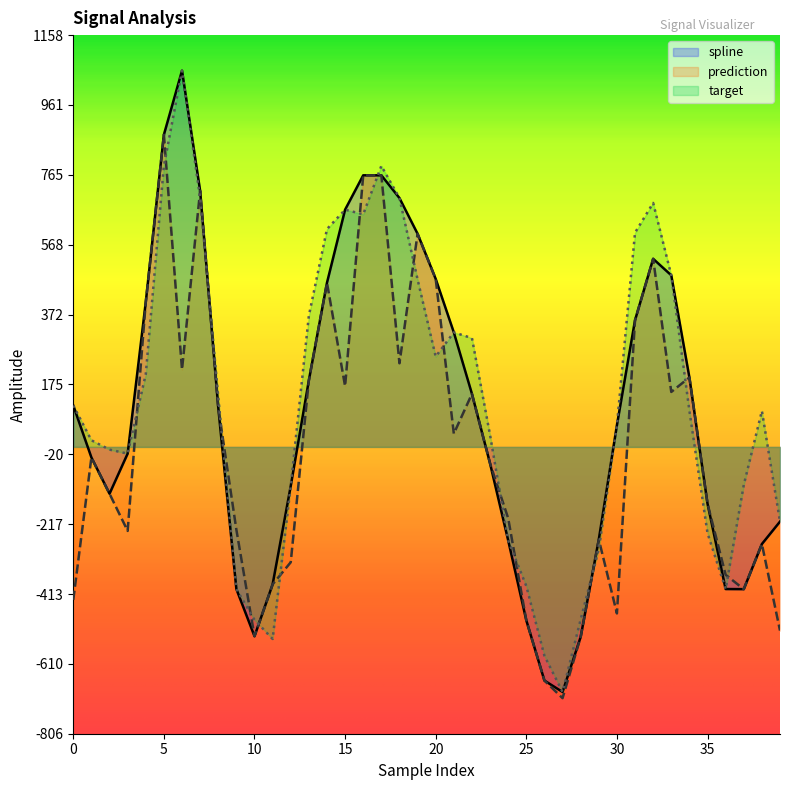

Reading right to left, transcribe all the data shown in this chart.

spline: -210.1	-273.2	-400.2	-399.8	-159.7	195.5	482.8	529.2	356.7	61.1	-260.4	-534.5	-689.4	-657.3	-487.9	-263.1	-46.6	149.2	322.3	472.6	599.6	700.1	764.2	764.1	667.4	461.8	187.3	-110.0	-386.8	-532.6	-399.8	110.9	720.8	1058.5	878.3	407.3	-18.8	-131.7	-29.7	116.5
prediction: -516.7	-273.2	-400.2	-359.8	-159.7	195.5	154.7	529.2	356.7	-468.4	-260.4	-534.5	-706.9	-657.3	-487.9	-200.8	-46.6	149.2	37.3	472.6	599.6	235.3	764.2	764.1	170.8	461.8	187.3	-324.5	-386.8	-532.6	-232.8	110.9	720.8	217.5	878.3	407.3	-236.3	-131.7	-29.7	-430.3
target: -210.1	101.2	-107.2	-399.8	-242.6	101.8	482.8	686.4	602.6	61.1	-287.5	-485.4	-689.4	-587.7	-391.5	-263.1	33.0	306.1	322.3	254.1	471.0	700.1	790.5	654.3	667.4	612.8	368.9	-110.0	-540.3	-486.5	-399.8	141.4	700.0	1058.5	790.4	204.3	-18.8	-7.6	18.7	116.5